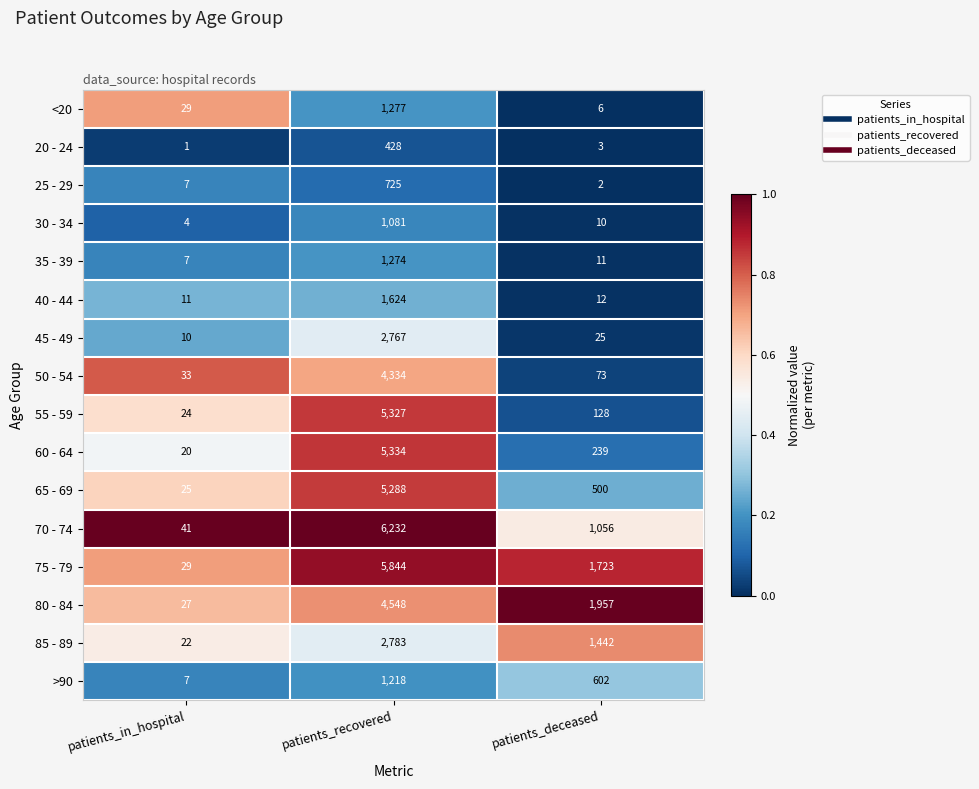

Count the number of categories in the chart.

3